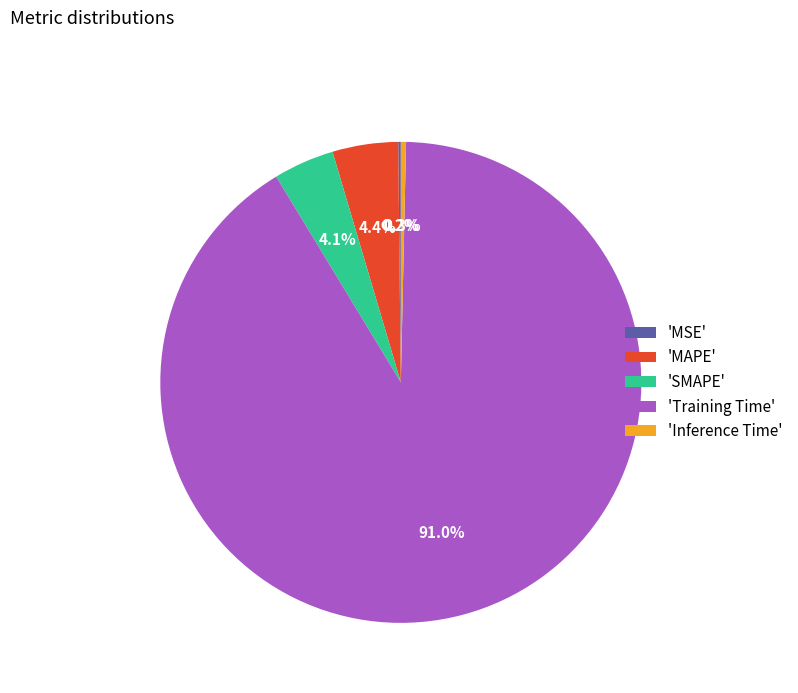

Combined, do 'Inference Time' and 'SMAPE' account for over 50%?

No